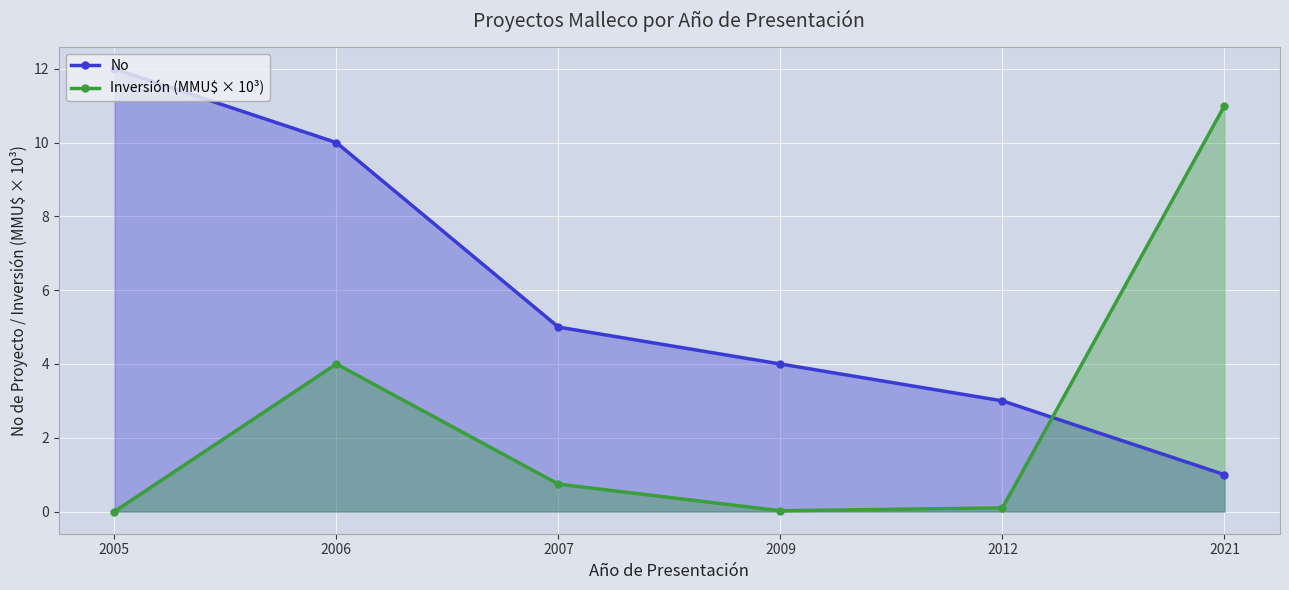

What is the maximum value for Inversión (MMU$ × 10³)?

11.0